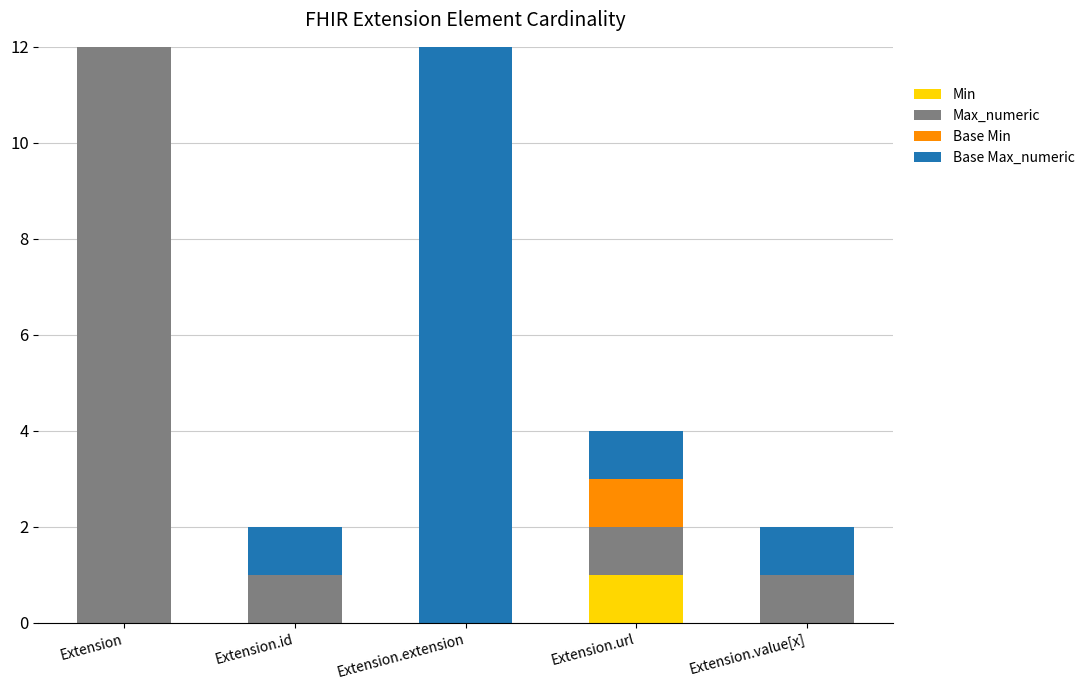

At which category is the sum across all series the highest?

Extension